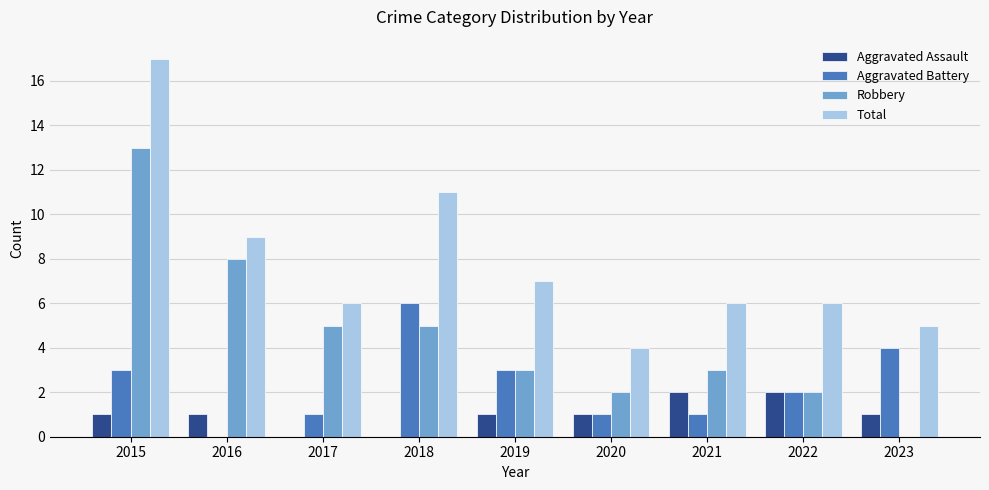

Which label corresponds to the largest value in the chart?

2015